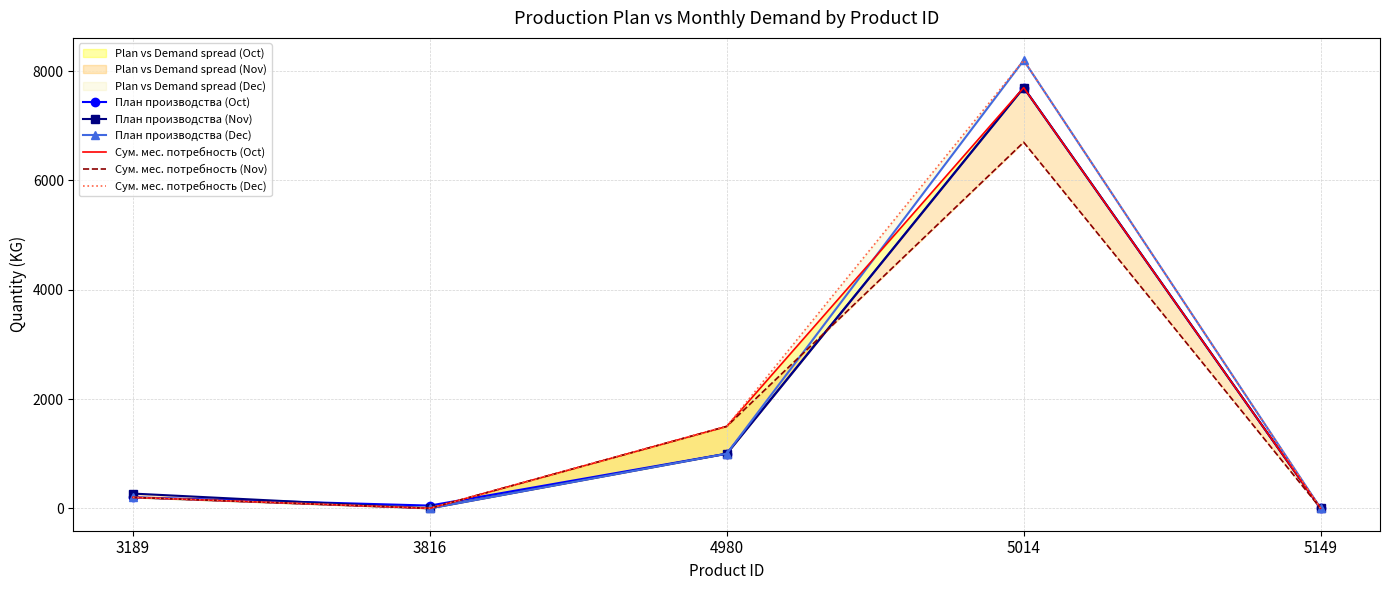

Is the value of План производства (Dec) at 3189 greater than the value of План производства (Nov) at 4980?

No